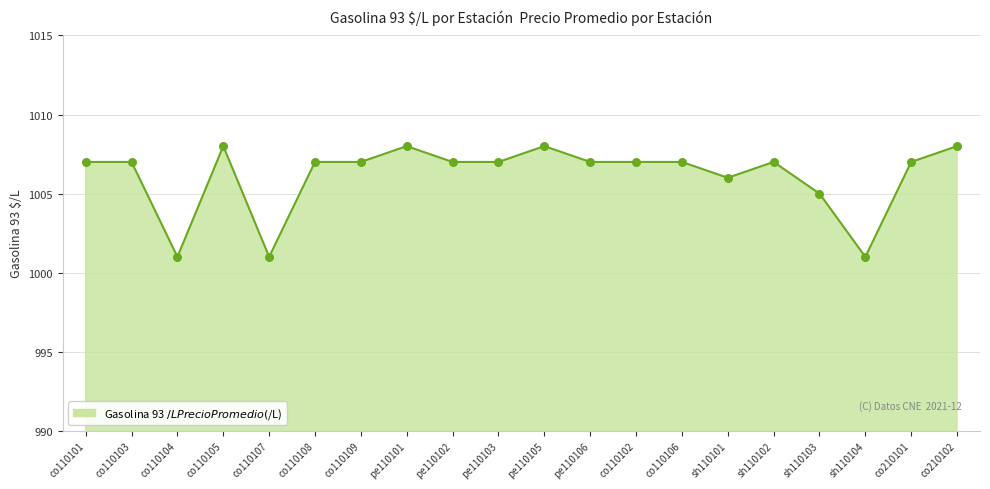

What is the ratio of the value at co110109 to the value at sh110103?

1.0